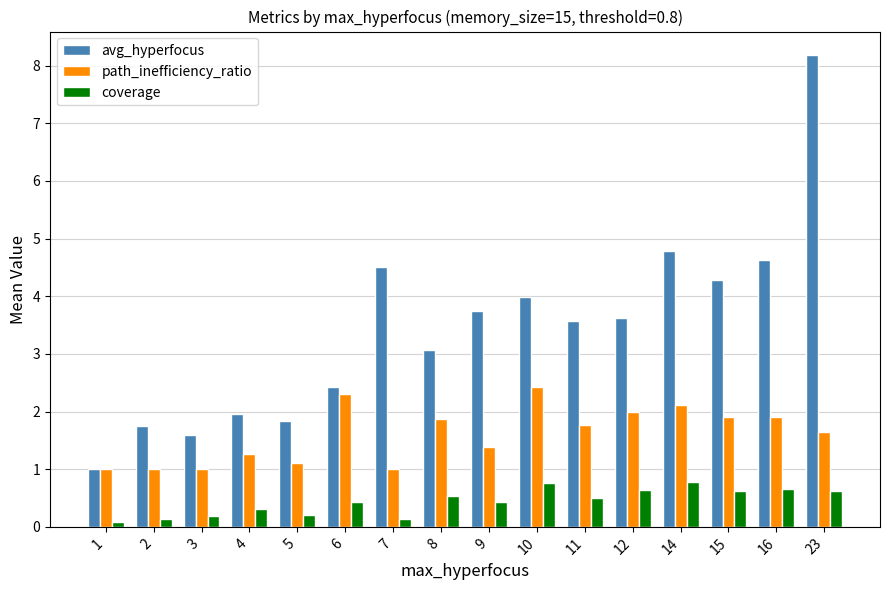

Rank the series by their average value, from lowest to highest.

coverage, path_inefficiency_ratio, avg_hyperfocus